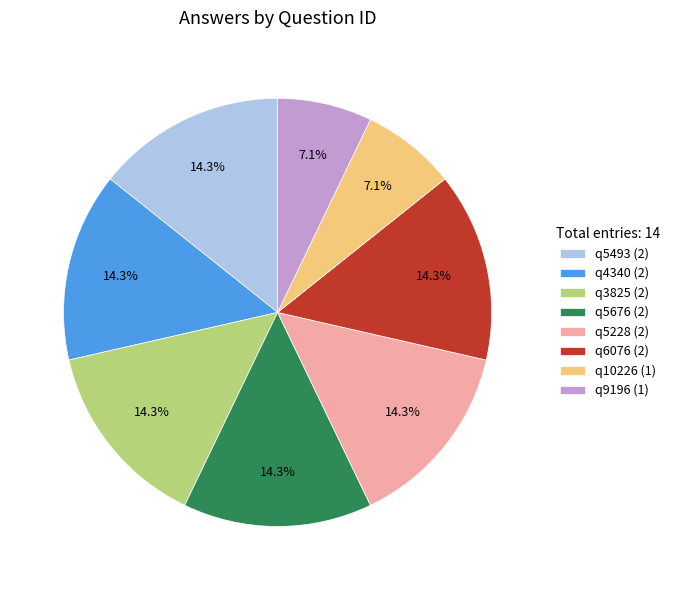

What percentage is the q9196 slice, to the nearest percent?

7%